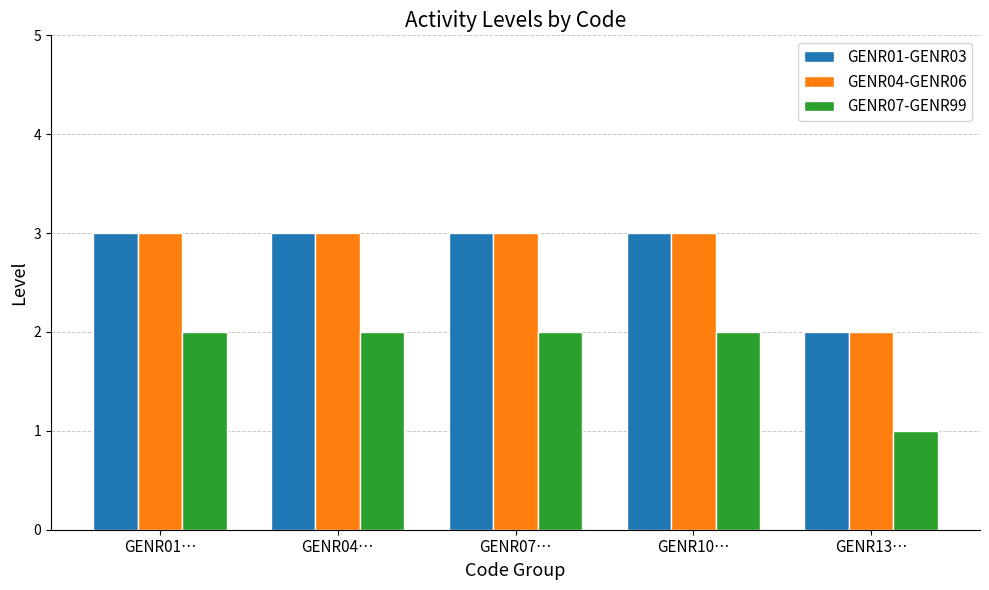

What is the maximum value shown in the chart?

3